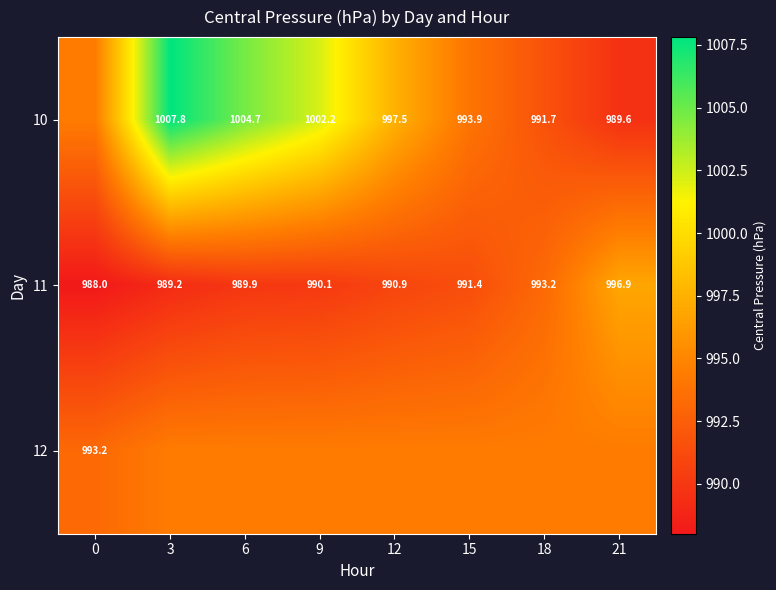

What is the smallest value displayed?

988.0